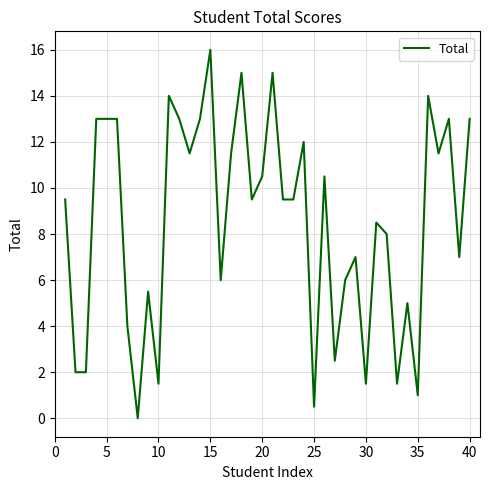

How many series are shown in this chart?

1